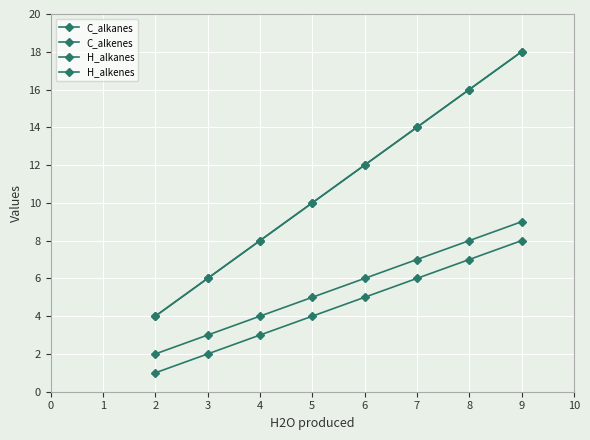

True or false: C_alkanes and H_alkanes intersect in this chart.

False